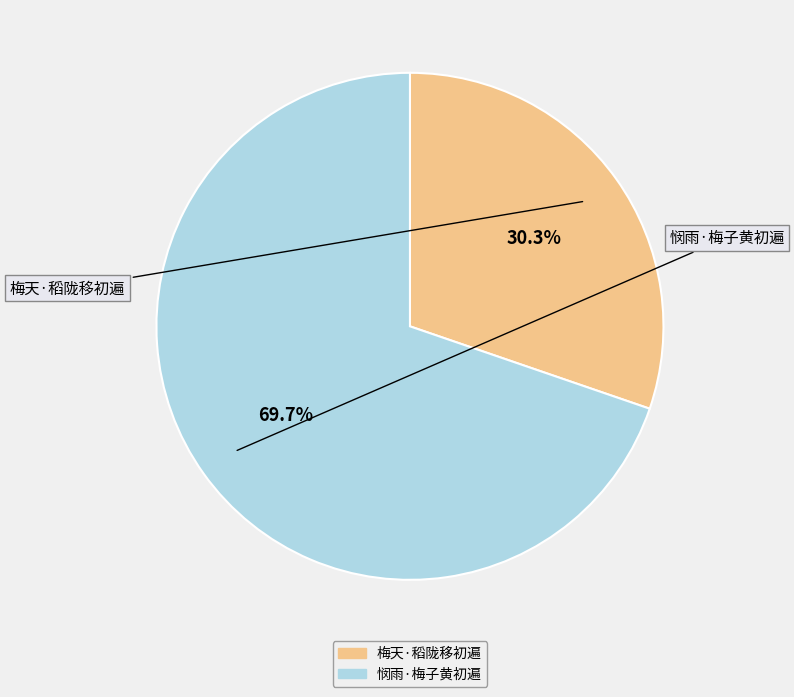

Between 悯雨·梅子黄初遍 and 梅天·稻陇移初遍, which is larger?

悯雨·梅子黄初遍